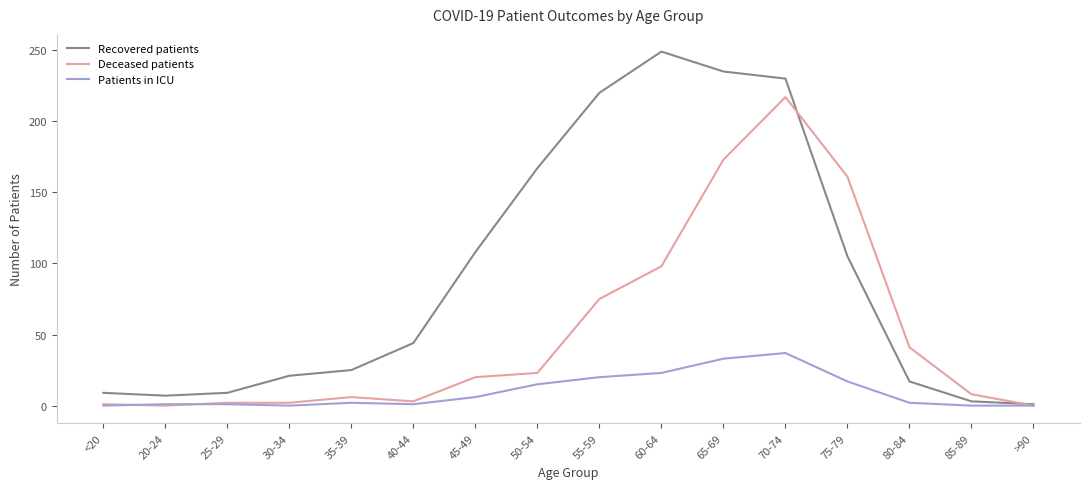

The Patients in ICU series shows 4 at 50-54. True or false?

False